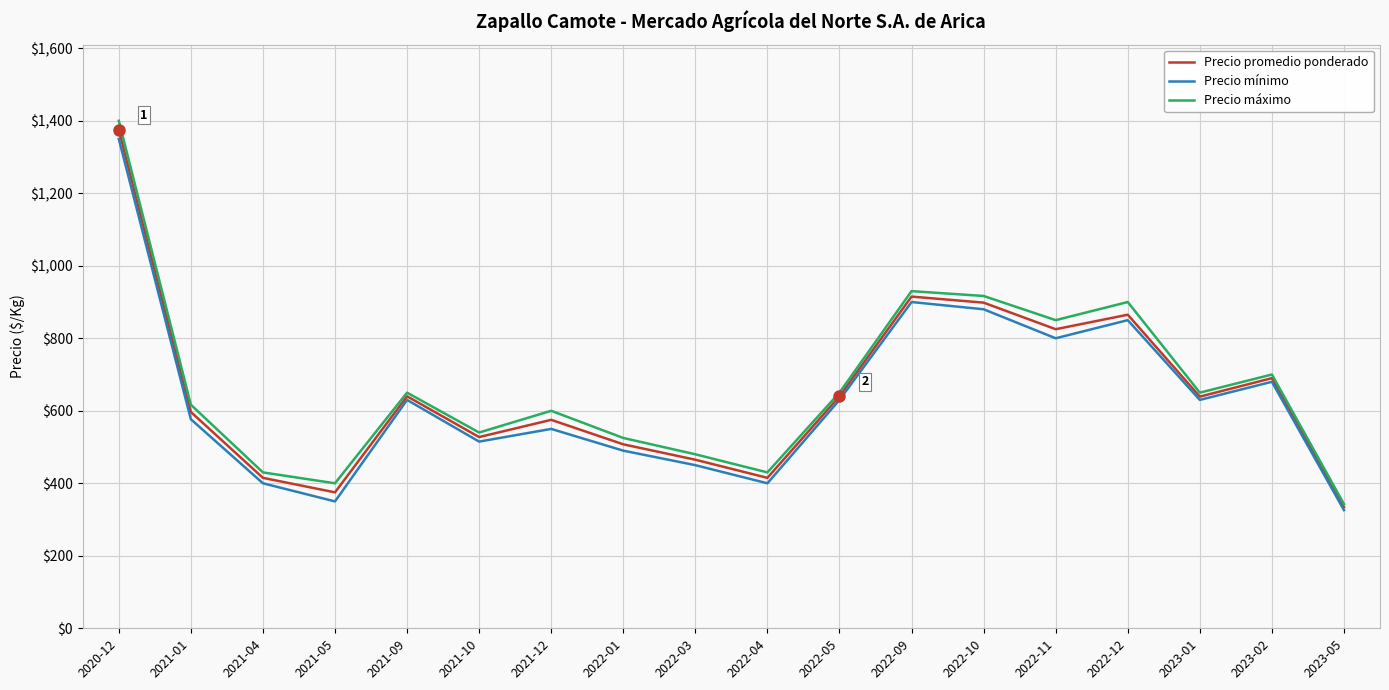

What is the difference between the highest and lowest values at 2022-03?

30.0